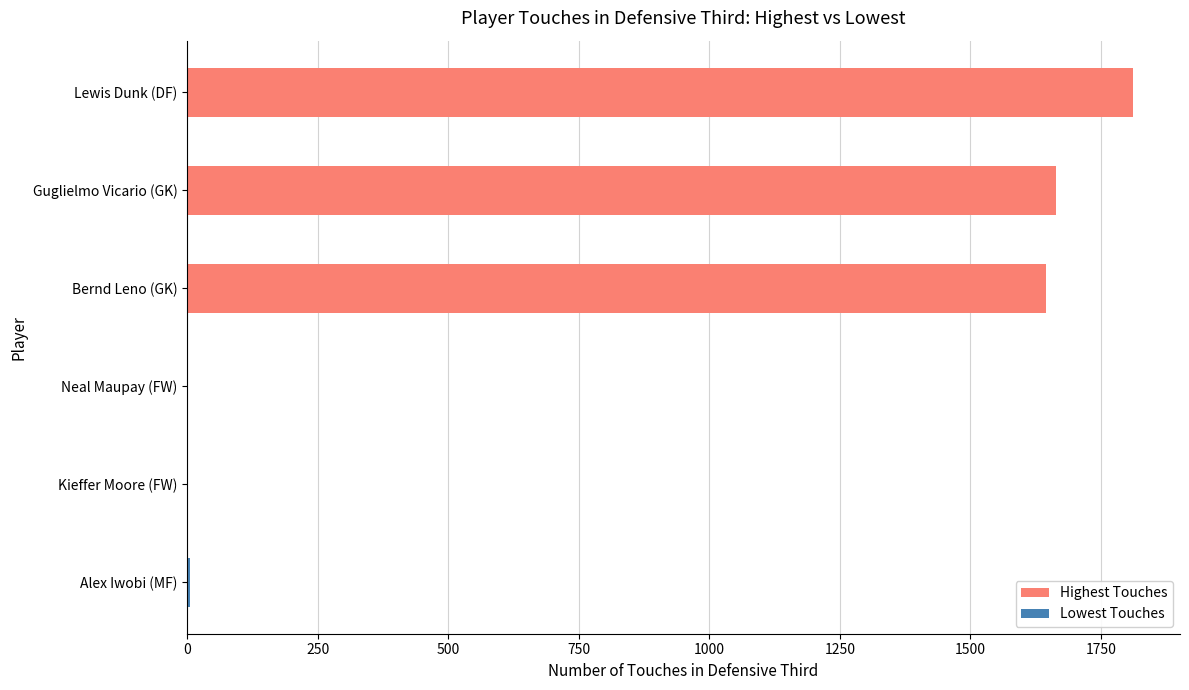

Reading left to right, transcribe all the data shown in this chart.

Lewis Dunk (DF)=1811	Guglielmo Vicario (GK)=1664	Bernd Leno (GK)=1645	Neal Maupay (FW)=1	Kieffer Moore (FW)=2	Alex Iwobi (MF)=5